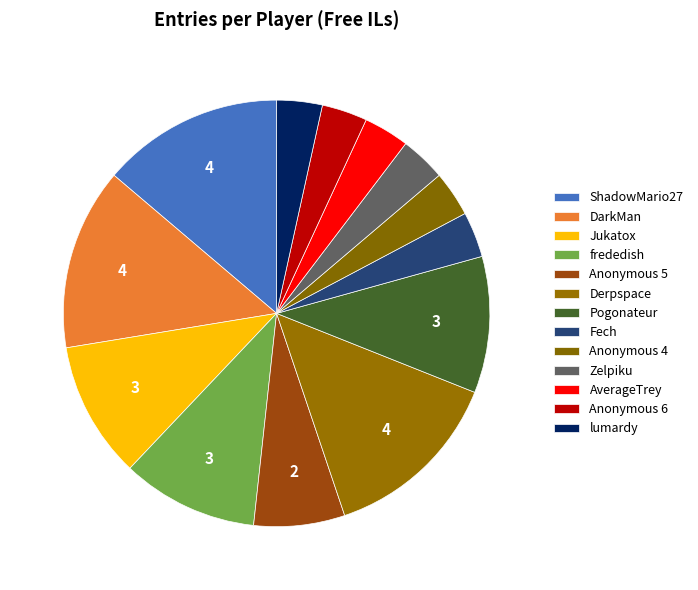

Which category has the smallest portion of the pie?

Fech